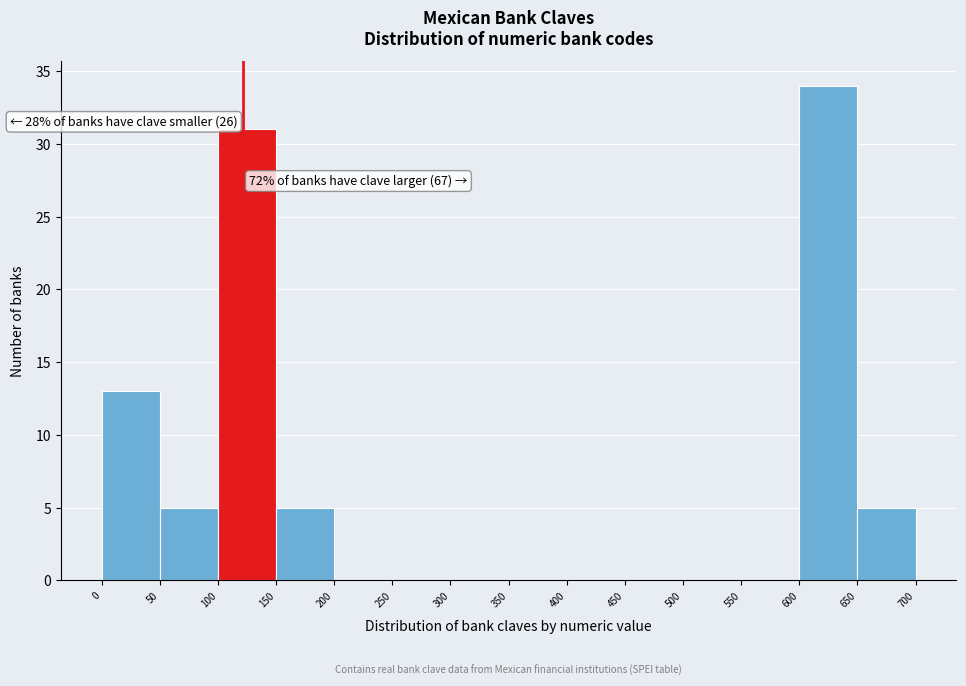

Which range on the x-axis has the tallest bar?

600 to 650